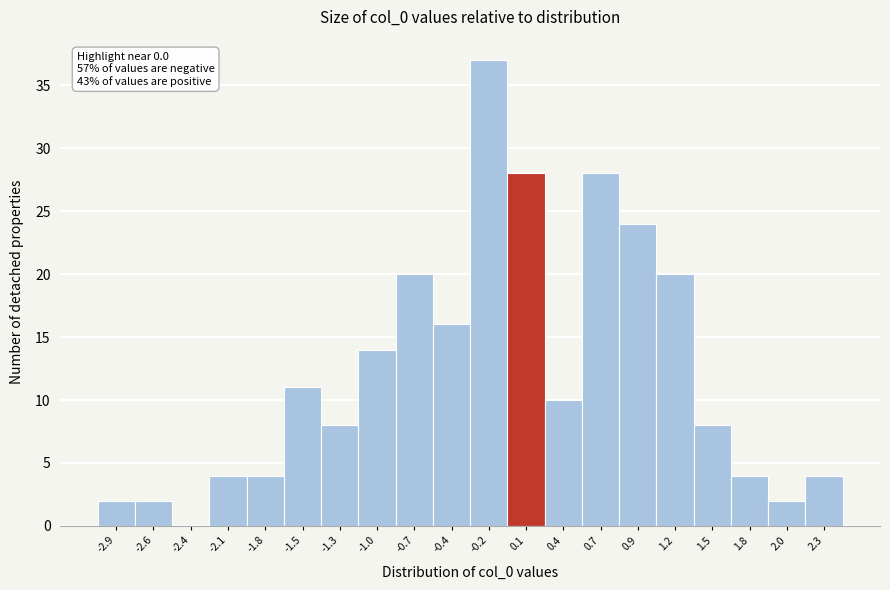

Over which range of the x-axis is the bar tallest?

-0.30 to 0.00